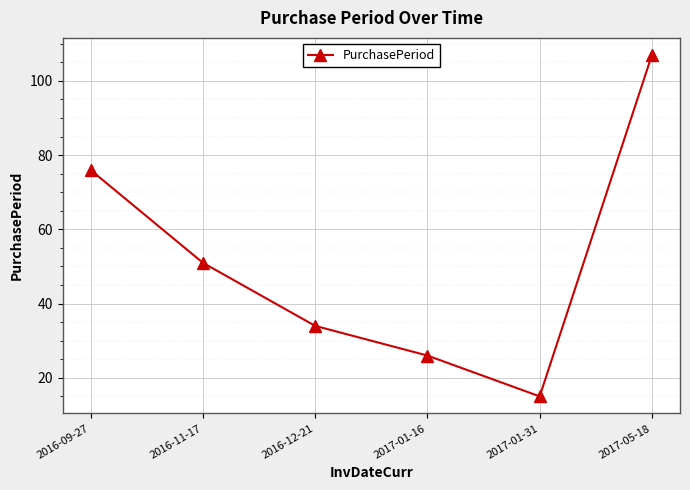

Which has a higher value, 2017-01-16 or 2016-12-21?

2016-12-21